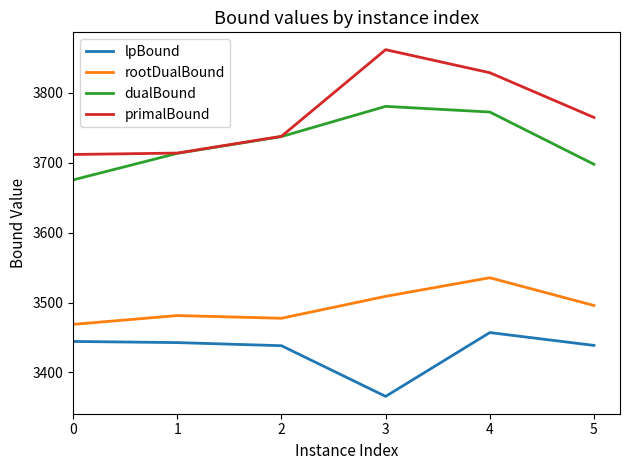

True or false: dualBound has a value of 6386.4 at 1.

False